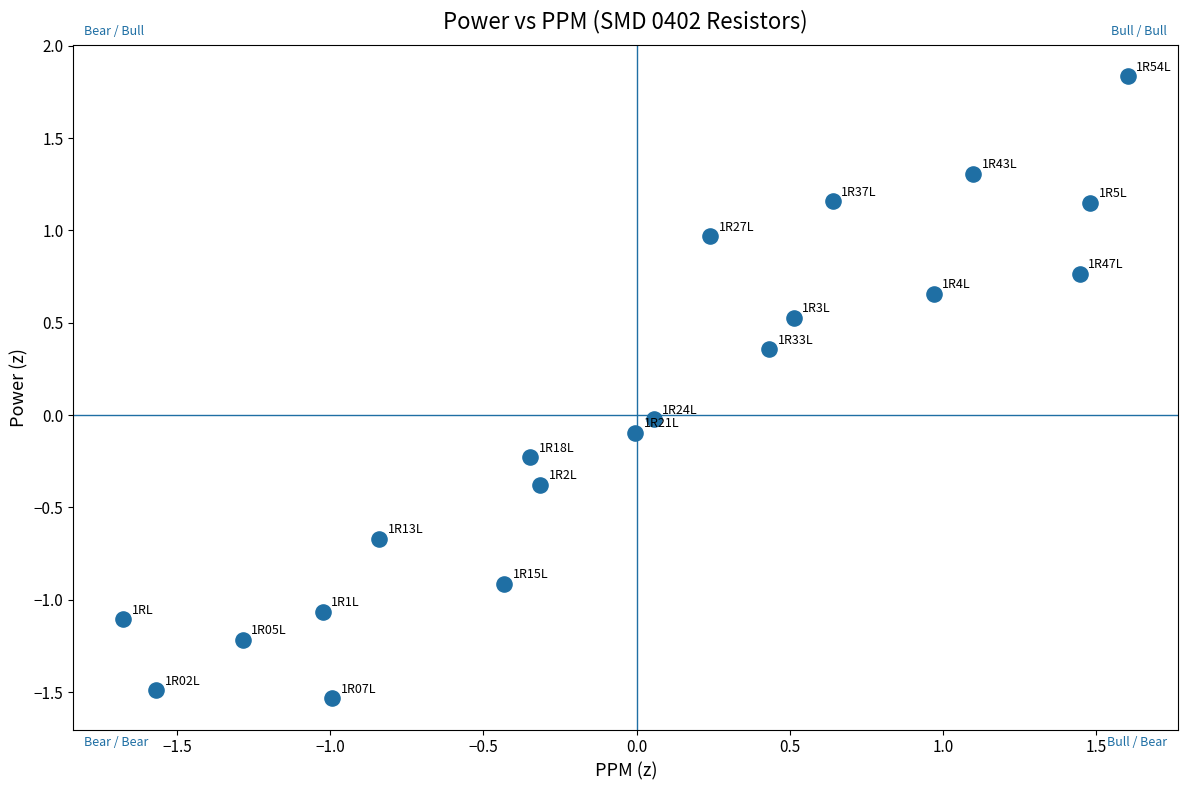

What is the range of Y values (max minus min)?

3.4